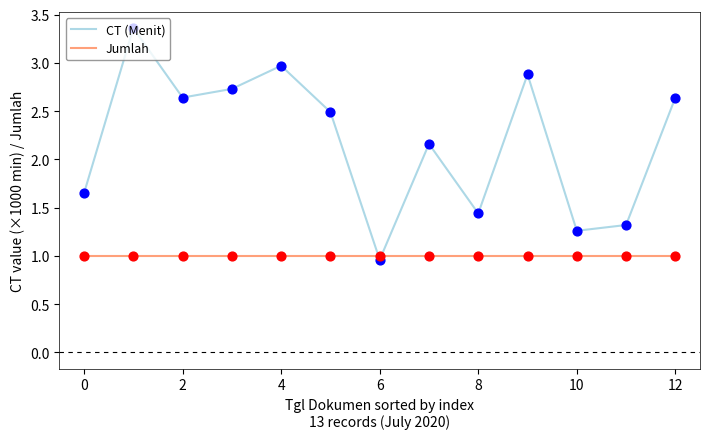

How many intersections are there between CT (Menit) and Jumlah?

2